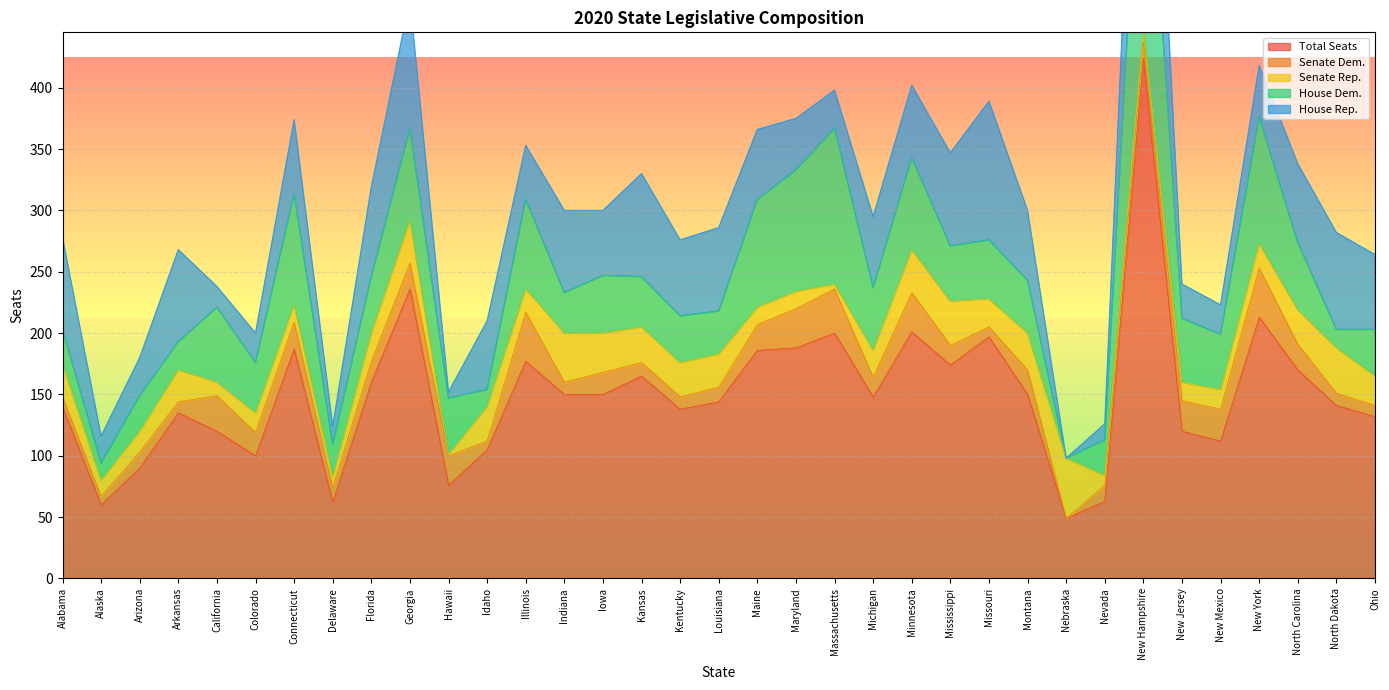

What is the sum of all House Rep. values?

1898